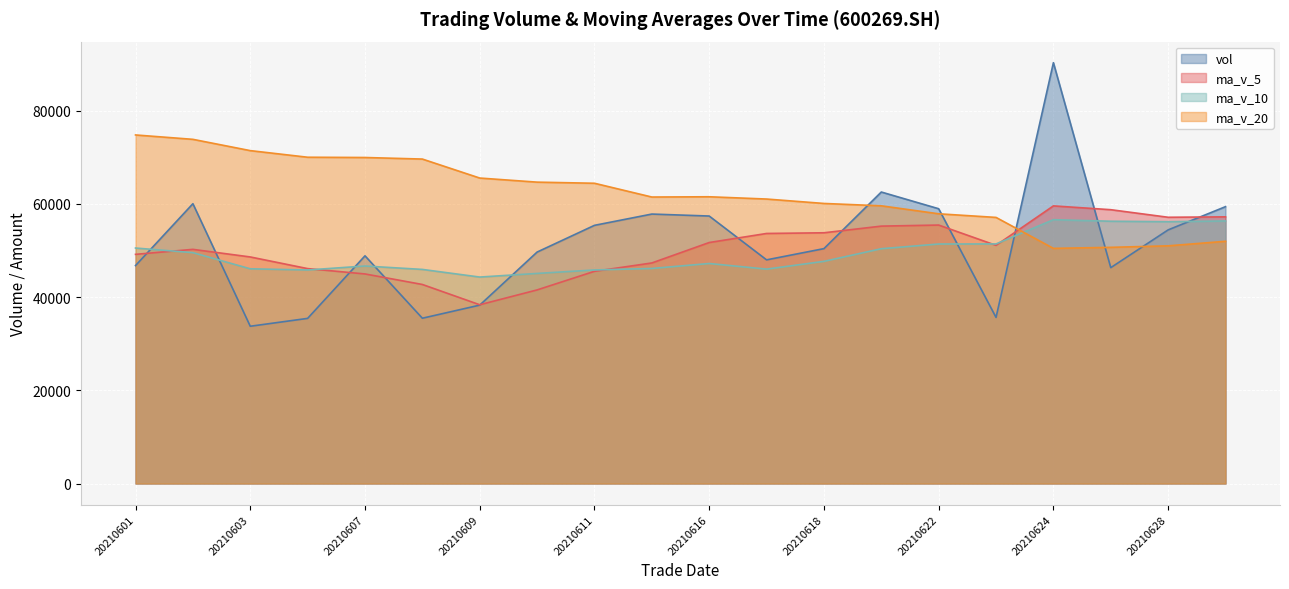

How many data points in ma_v_10 are above 47683?

10